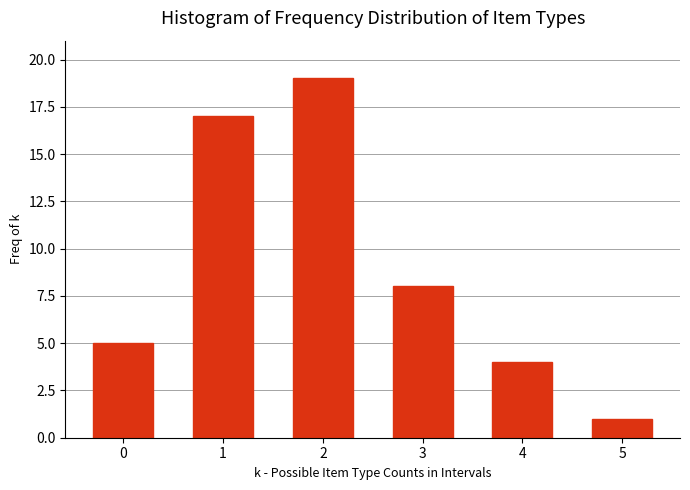

Reading left to right, extract all data points from this chart.

0=5	1=17	2=19	3=8	4=4	5=1